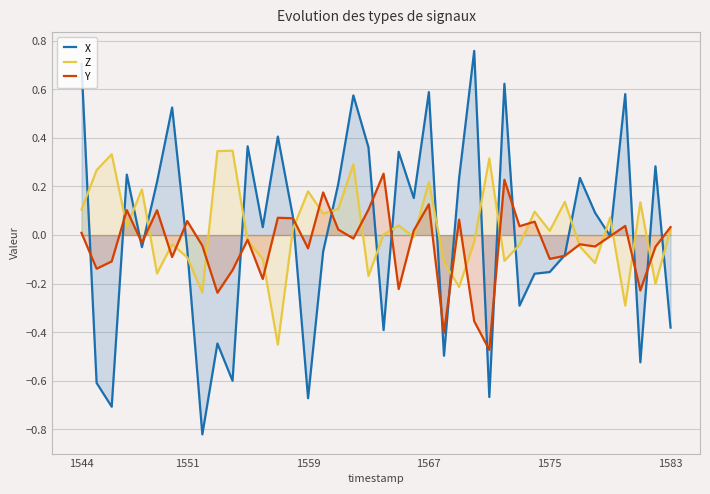

What is the highest value of the Z series?

0.3